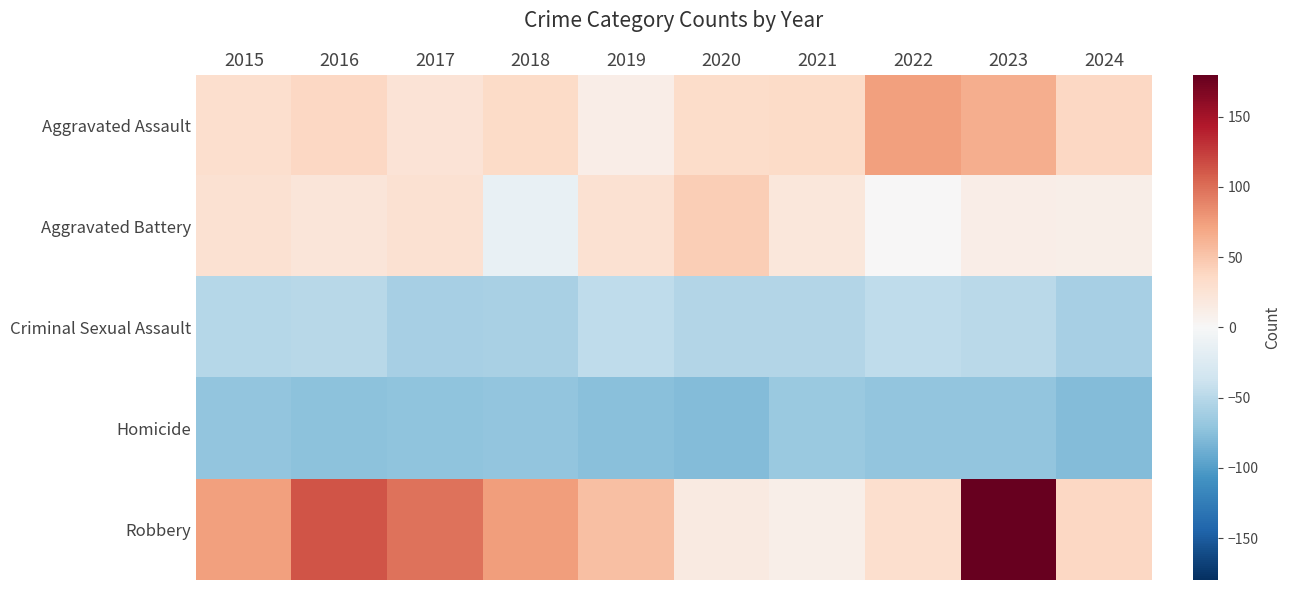

Which series changed the most between 2021 and 2022?

Aggravated Assault